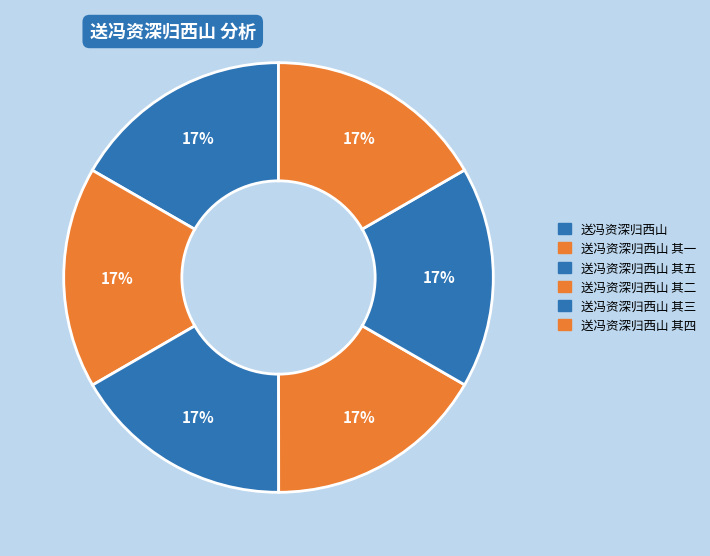

Which slice is the smallest?

送冯资深归西山 其一